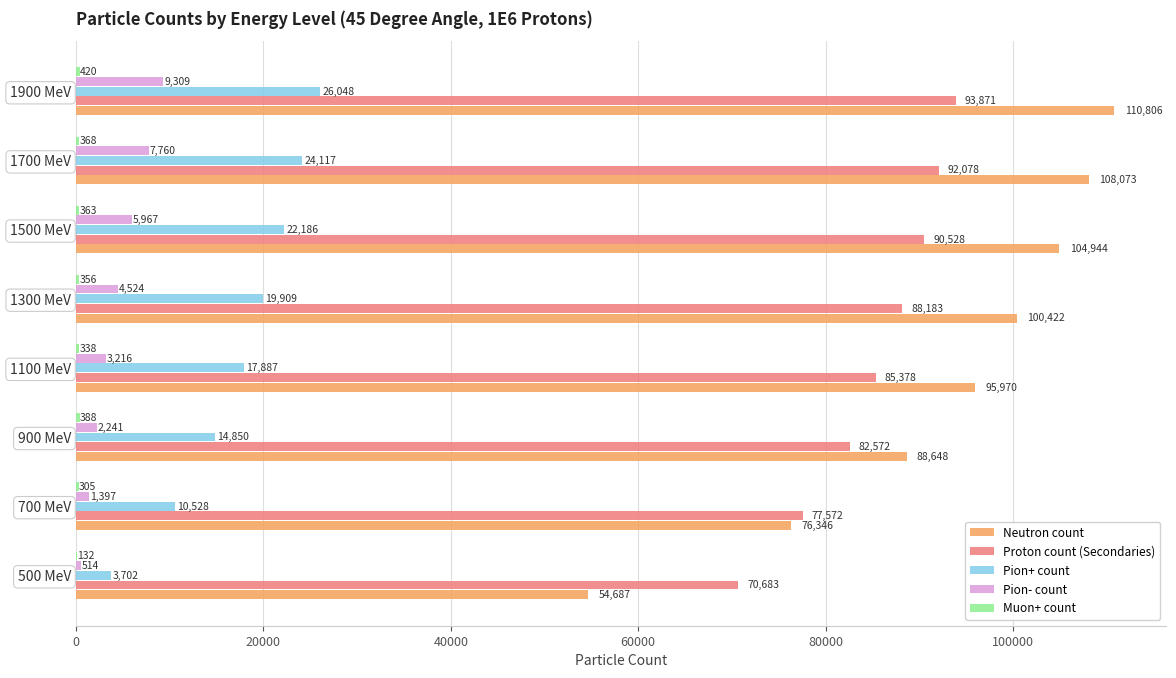

At which category is the sum across all series the highest?

1900 MeV